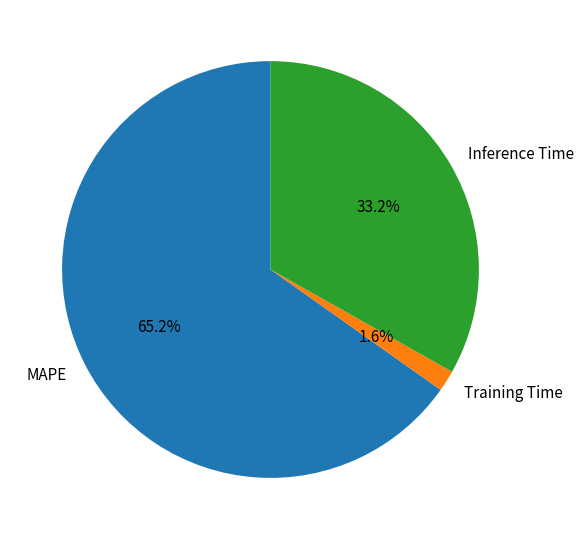

Which slice is the largest?

MAPE